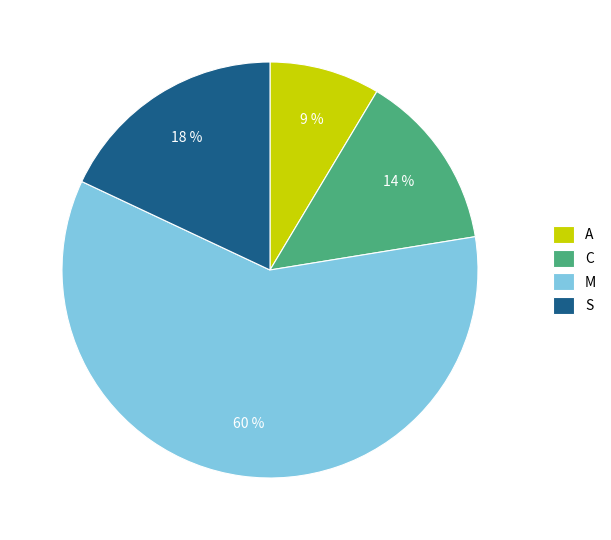

What is the largest slice in the pie chart?

M